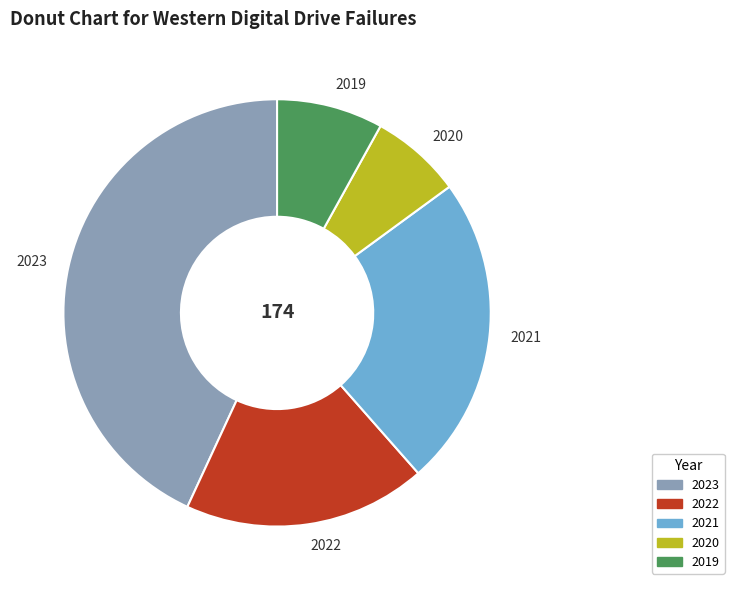

True or false: 2019 accounts for 8% of the total.

True